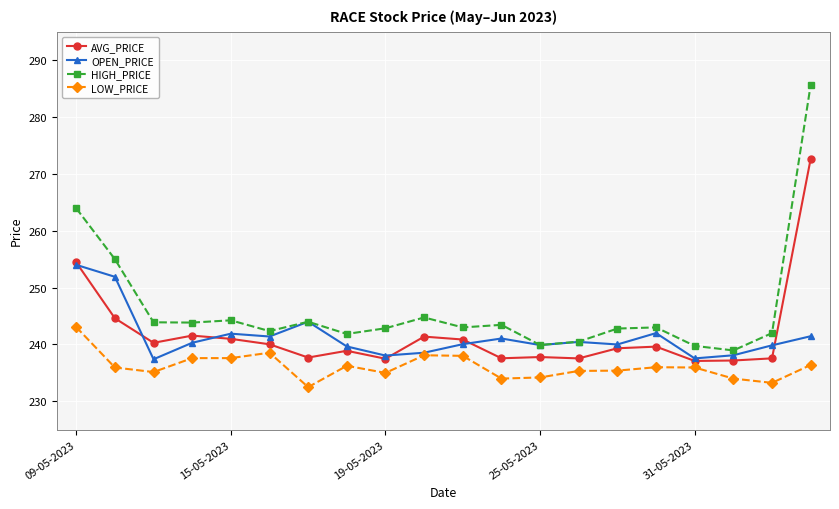

Which series has the largest range (max minus min)?

HIGH_PRICE